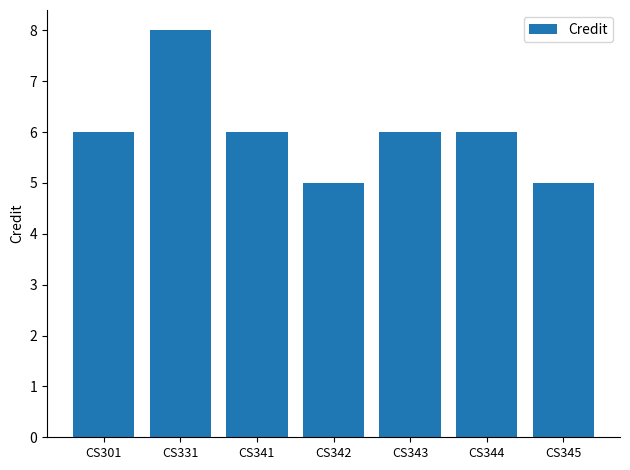

What is the sum of the values at CS342 and CS344?

11